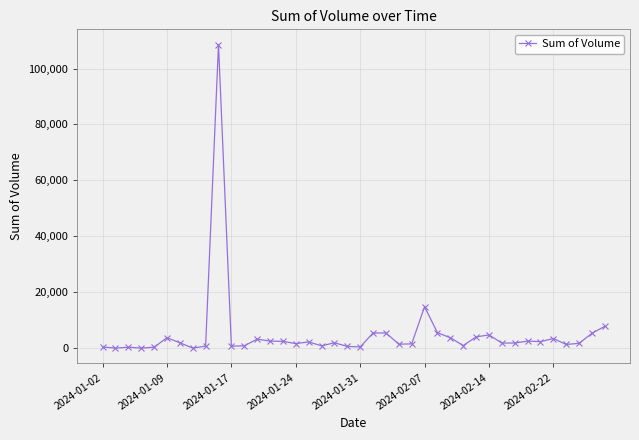

What is the sum of all values?

208200